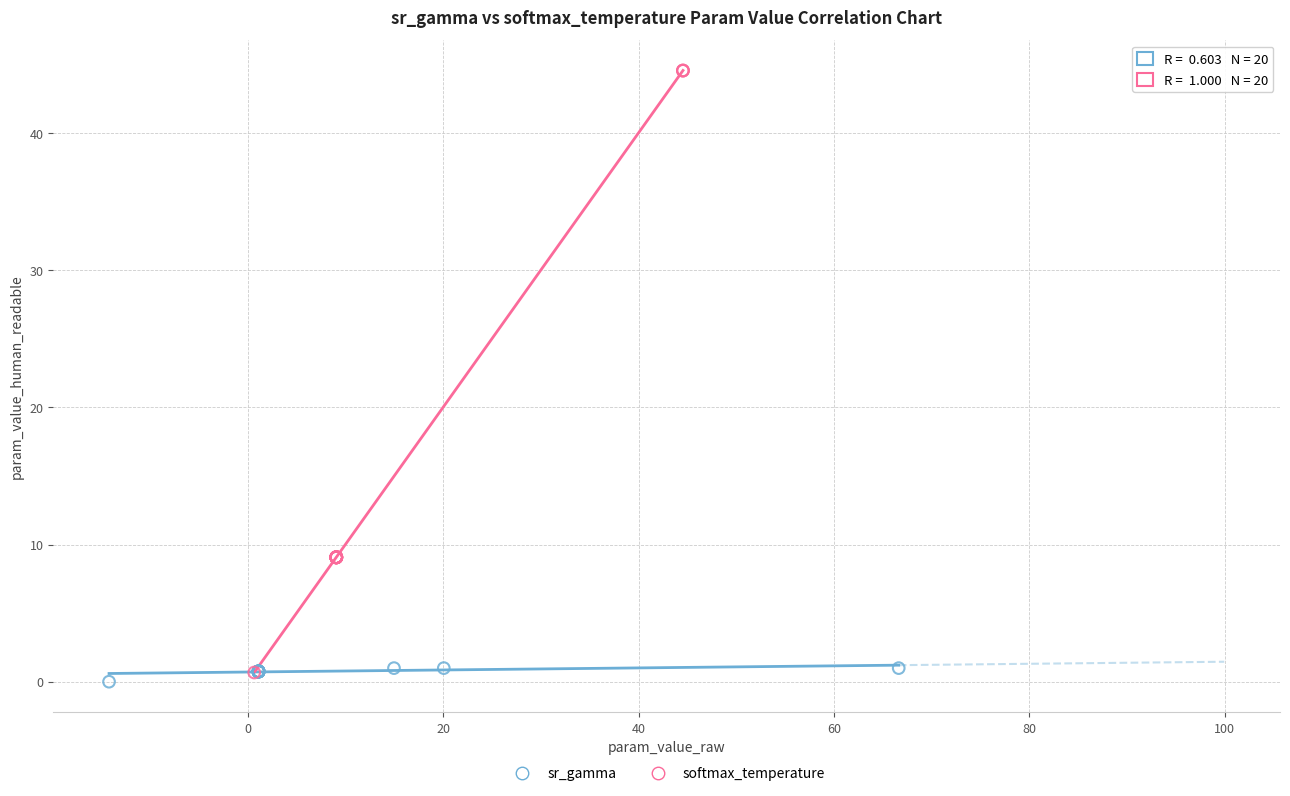

Which series reaches the maximum Y coordinate?

softmax_temperature